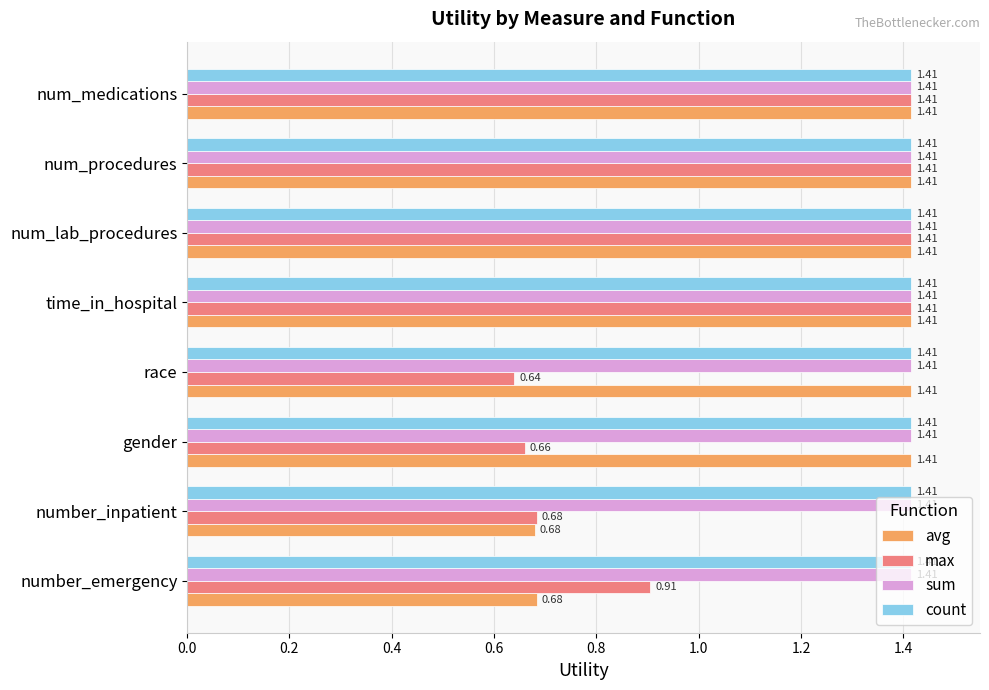

Which series changed the most between number_inpatient and gender?

avg